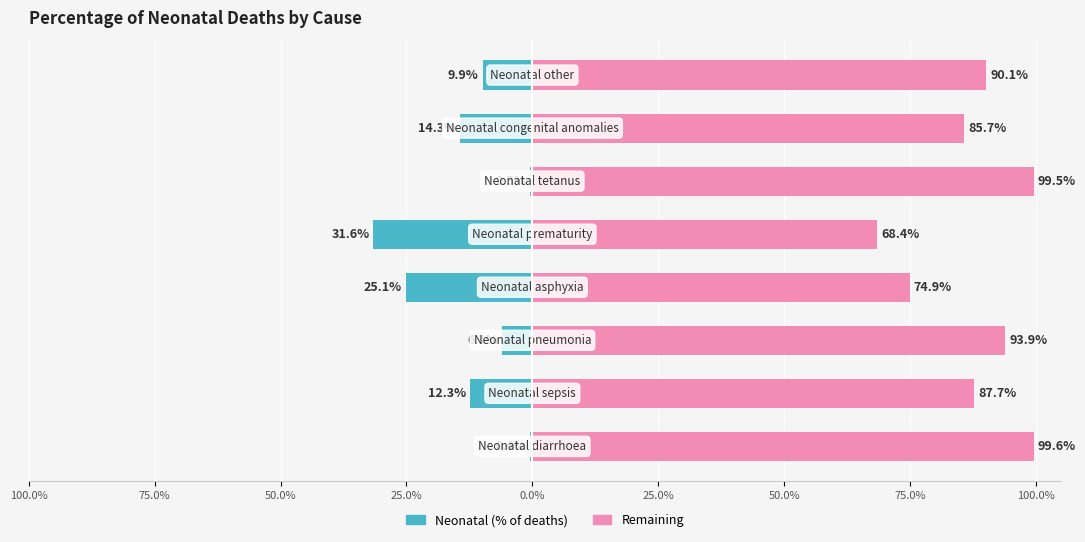

What are all the series names shown in the legend?

Neonatal (% of deaths), Remaining